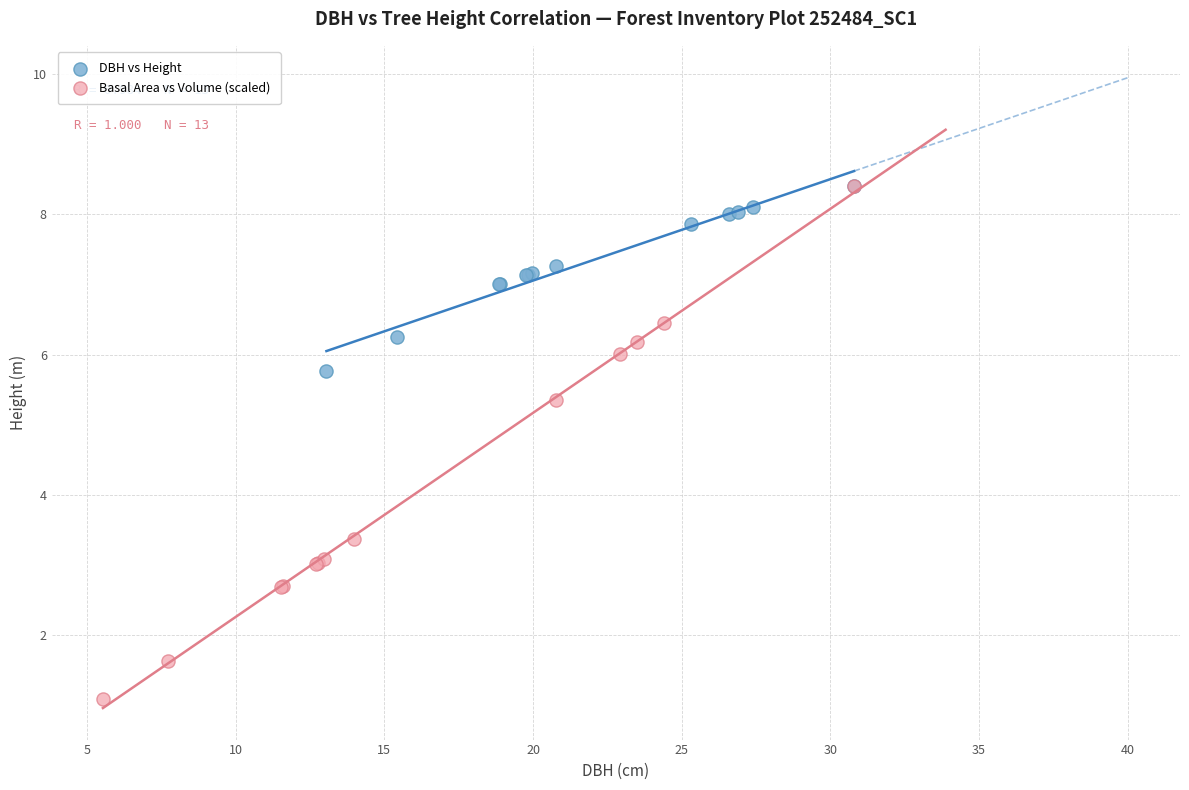

What are all the series names shown in the legend?

DBH vs Height, Basal Area vs Volume (scaled)